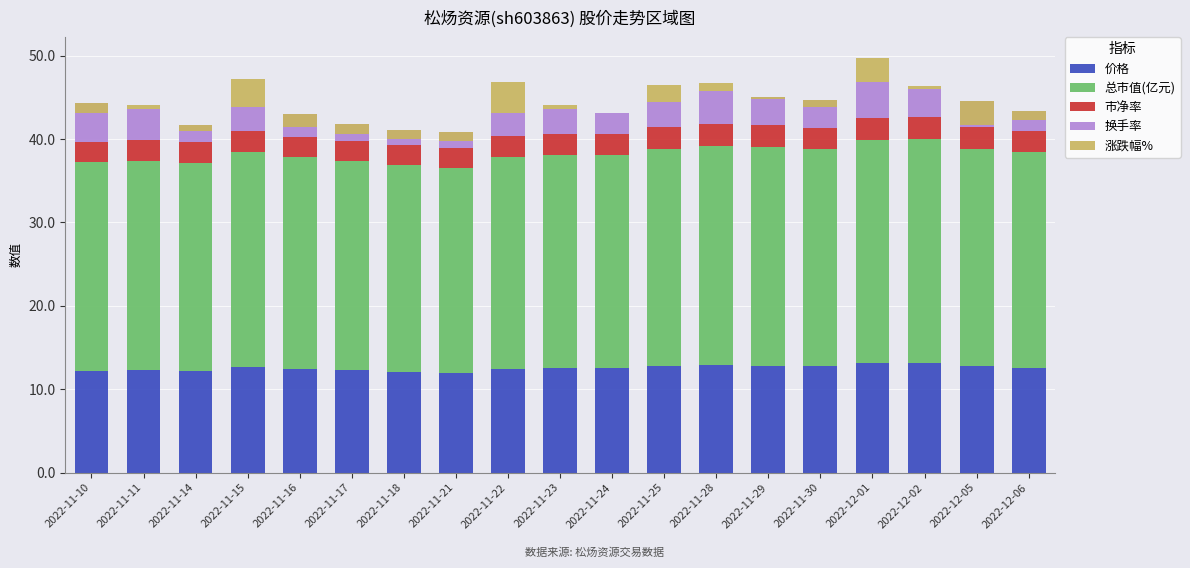

What is the difference between the 换手率 values at 2022-11-21 and 2022-11-17?

0.1